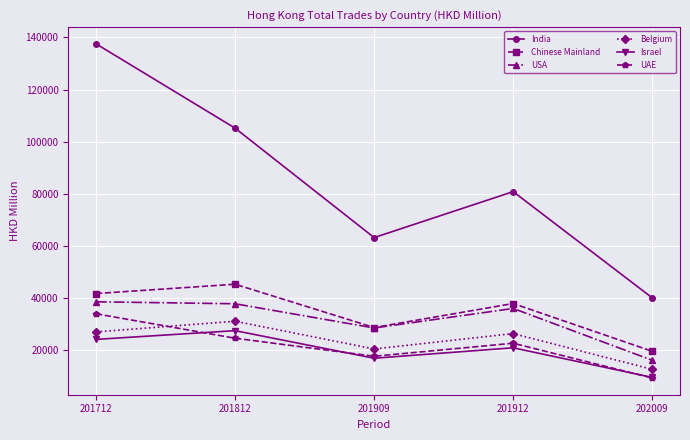

Reading left to right, transcribe all the data shown in this chart.

India: 137555.7	105165.3	63120.9	80783.3	39982.6
Chinese Mainland: 41630.1	45203.7	28568.5	37793.6	19445.4
USA: 38455.1	37700.4	28396.9	35897.2	15996.8
Belgium: 26885.5	30985.8	20331.1	26238.0	12504.4
Israel: 24012.5	27367.1	16774.1	20780.0	9408.3
UAE: 33843.8	24459.1	17525.4	22537.4	9172.4